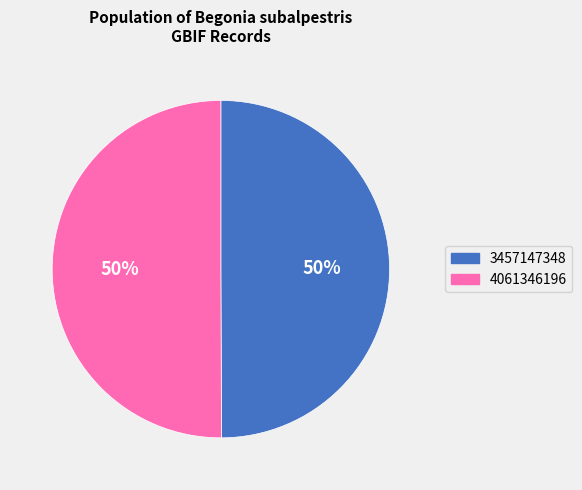

Approximately how many times larger is the value at 4061346196 compared to 3457147348?

1.0